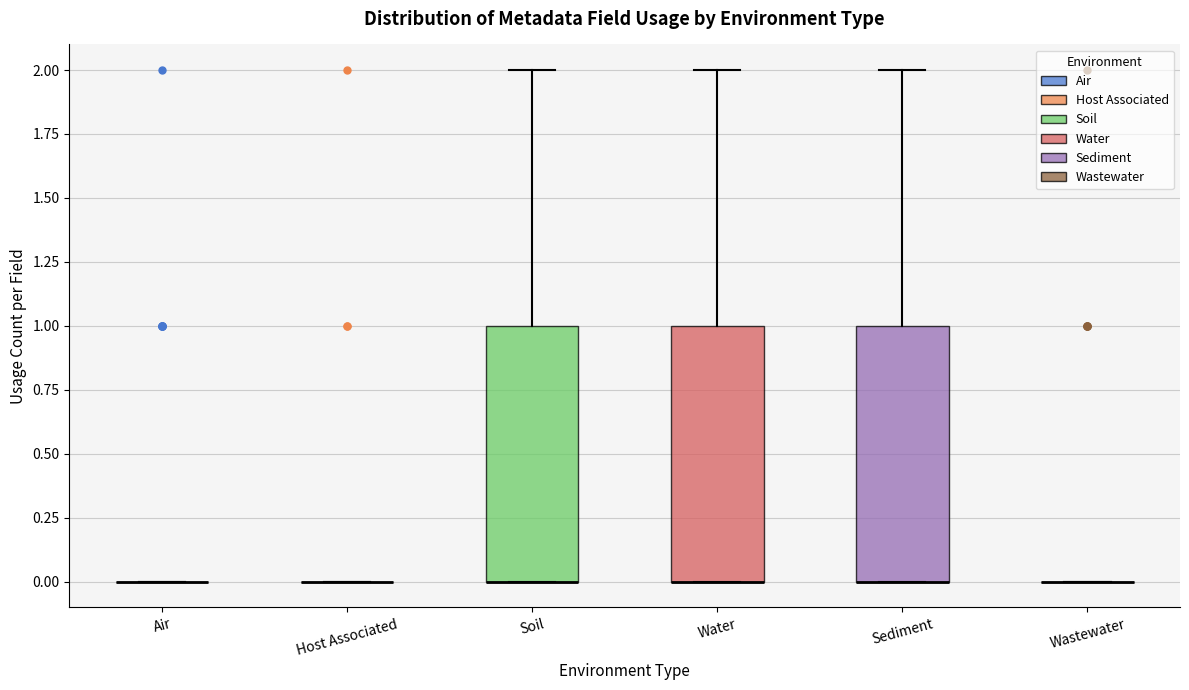

Reading left to right, transcribe this box plot: for each box, give where its median line is, the range the box spans, and where its two whiskers end, as read against the y-axis. The values are not printed on the chart, so give them approximately, as read against the axis.

Air: box collapsed to a line at 0, whiskers 0 to 0
Host Associated: box collapsed to a line at 0, whiskers 0 to 0
Soil: median 0 (drawn on the box's lower edge), box 0 to 1, whiskers 0 to 2
Water: median 0 (drawn on the box's lower edge), box 0 to 1, whiskers 0 to 2
Sediment: median 0 (drawn on the box's lower edge), box 0 to 1, whiskers 0 to 2
Wastewater: box collapsed to a line at 0, whiskers 0 to 0